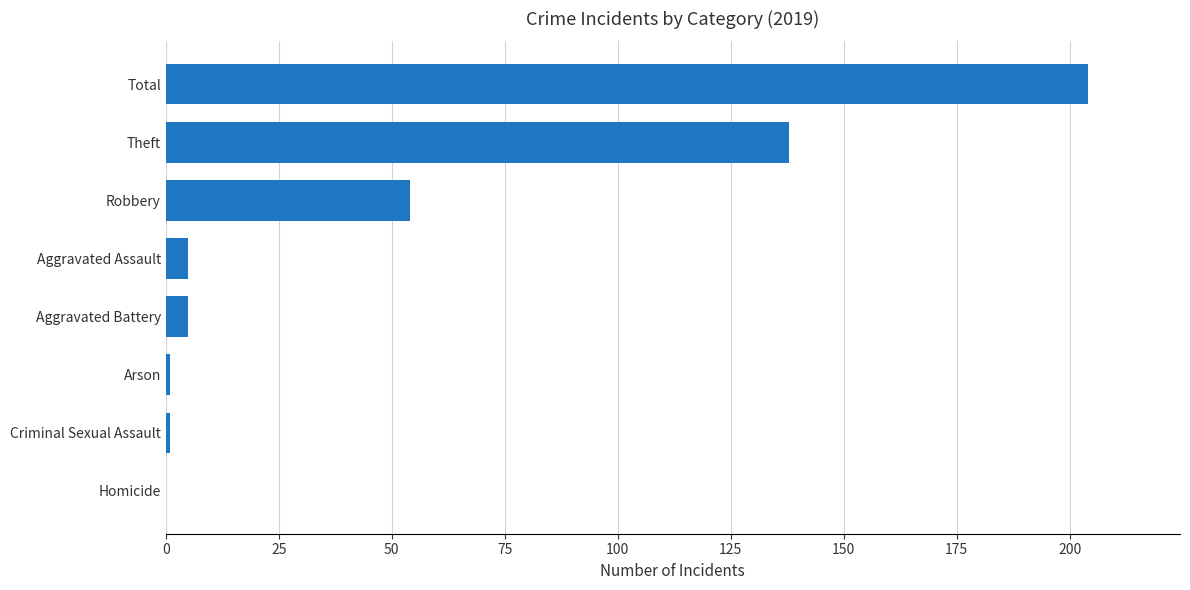

Where is the data nearest to the value 102?

Theft